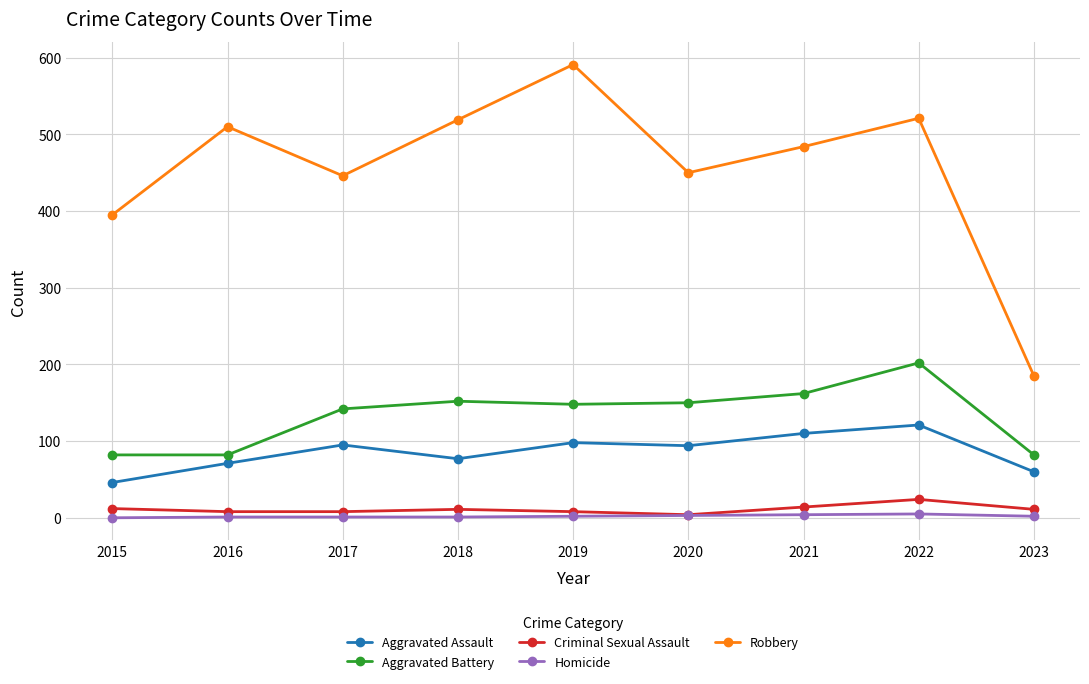

What are all the series names shown in the legend?

Aggravated Assault, Aggravated Battery, Criminal Sexual Assault, Homicide, Robbery